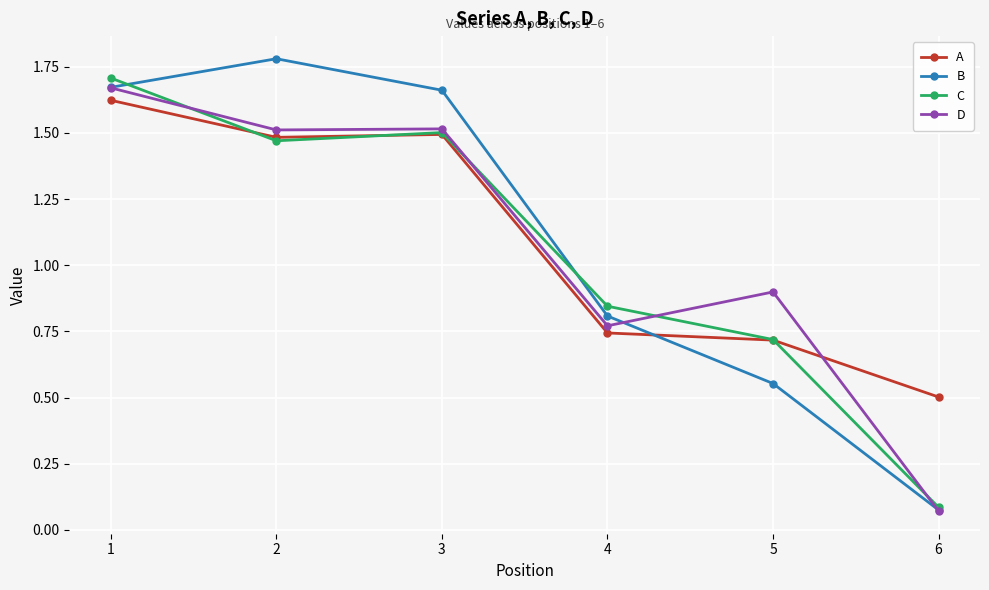

Count the A values in the range 0 to 1.

3